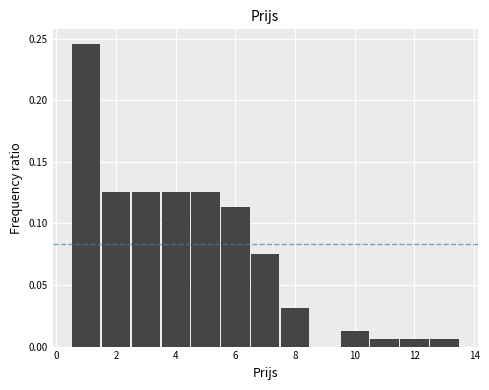

Reading left to right, transcribe this chart: for each bar, give the range it covers on the x-axis and its height. Neither the bar edges nor the heights are printed on the chart, so give them approximately, as read against the axes.

0.5 to 1.5: 0.245
1.5 to 2.5: 0.125
2.5 to 3.5: 0.125
3.5 to 4.5: 0.125
4.5 to 5.5: 0.125
5.5 to 6.5: 0.115
6.5 to 7.5: 0.075
7.5 to 8.5: 0.030
8.5 to 9.5: 0
9.5 to 10.5: 0.015
10.5 to 11.5: 0.005
11.5 to 12.5: 0.005
12.5 to 13.5: 0.005